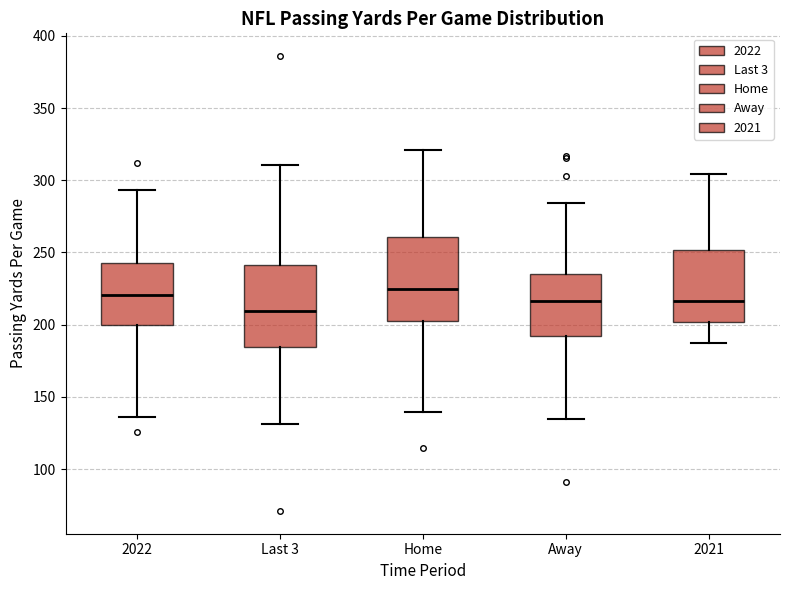

Where does the upper whisker of the box for 2021 end on the y-axis? The values are not printed on the chart, so give them approximately, as read against the axis.

305